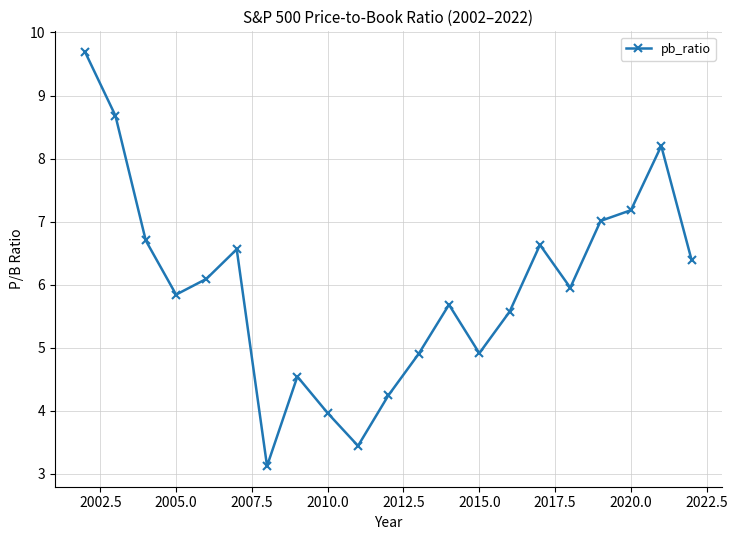

What is the average value?

6.0